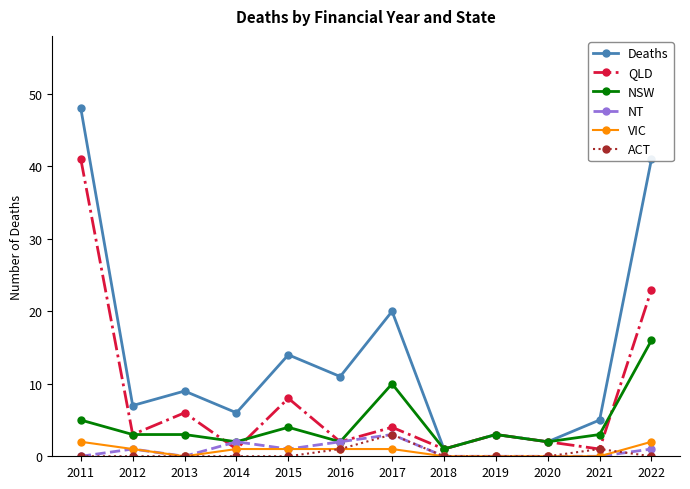

What is the difference between the second highest and minimum values in the ACT series?

1